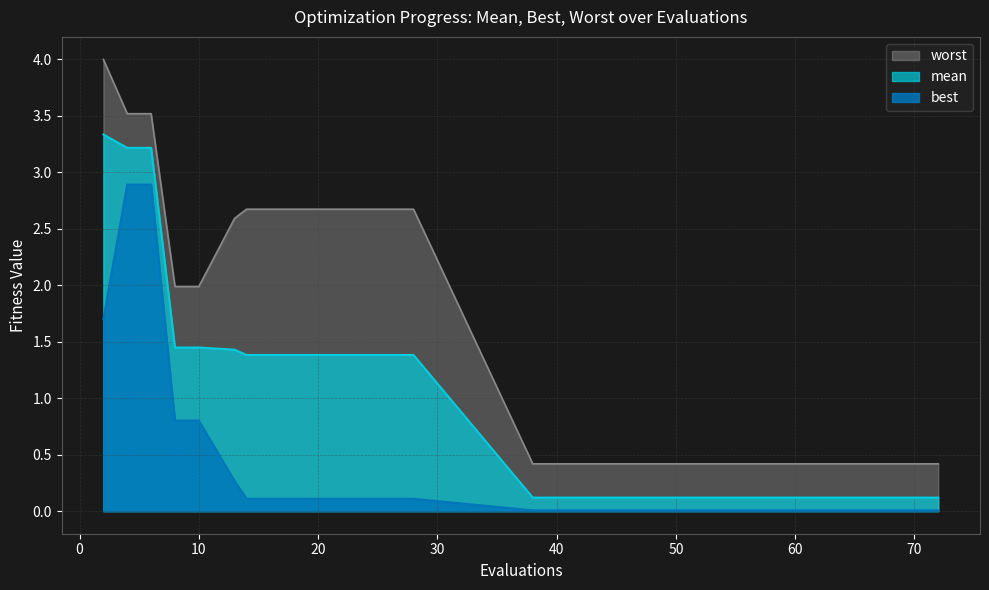

Is the value of best at 13 greater than the value of worst at 50?

No